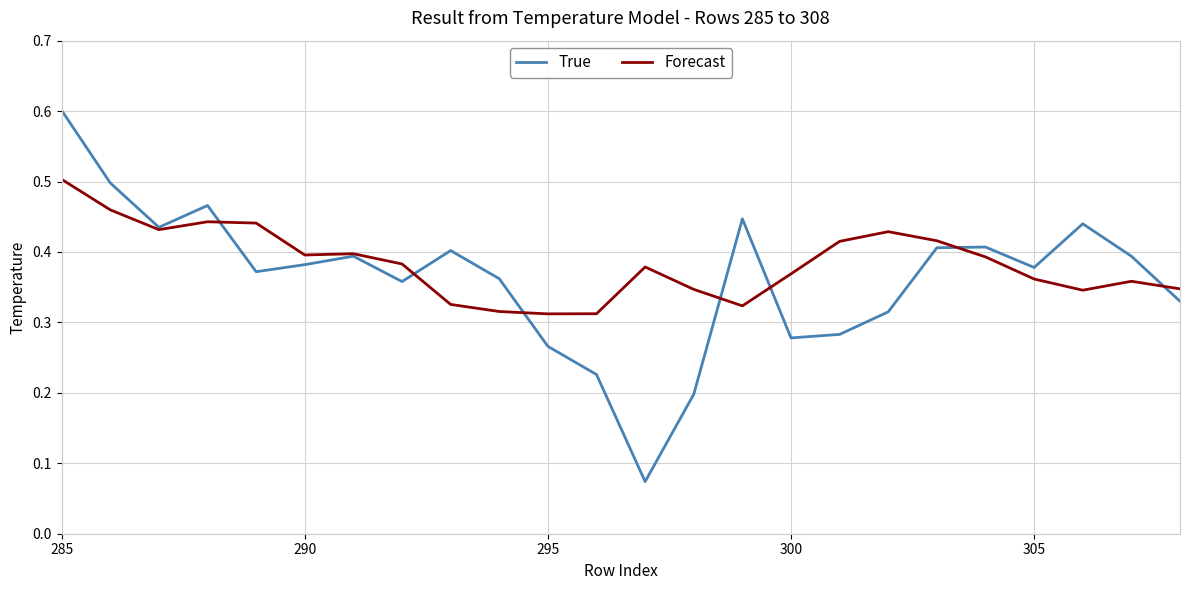

Which series has the widest spread of values?

True